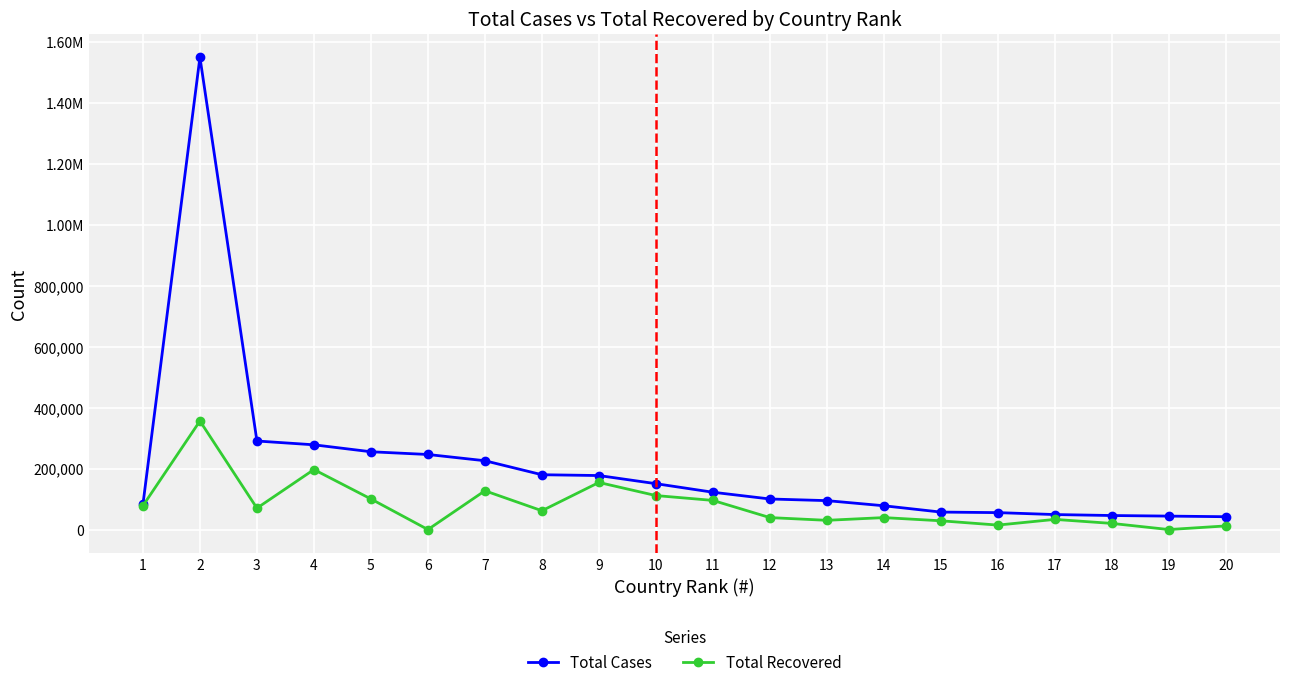

At which category is the sum across all series the highest?

2